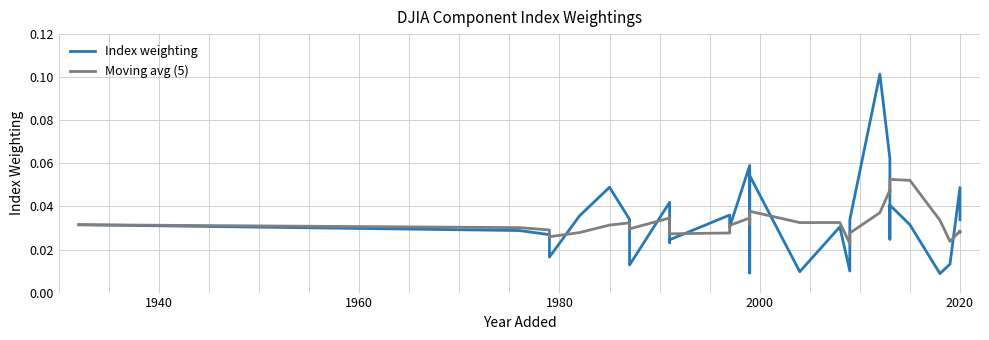

Which series ends up on top after the final intersection of Index weighting and Moving avg (5)?

Index weighting